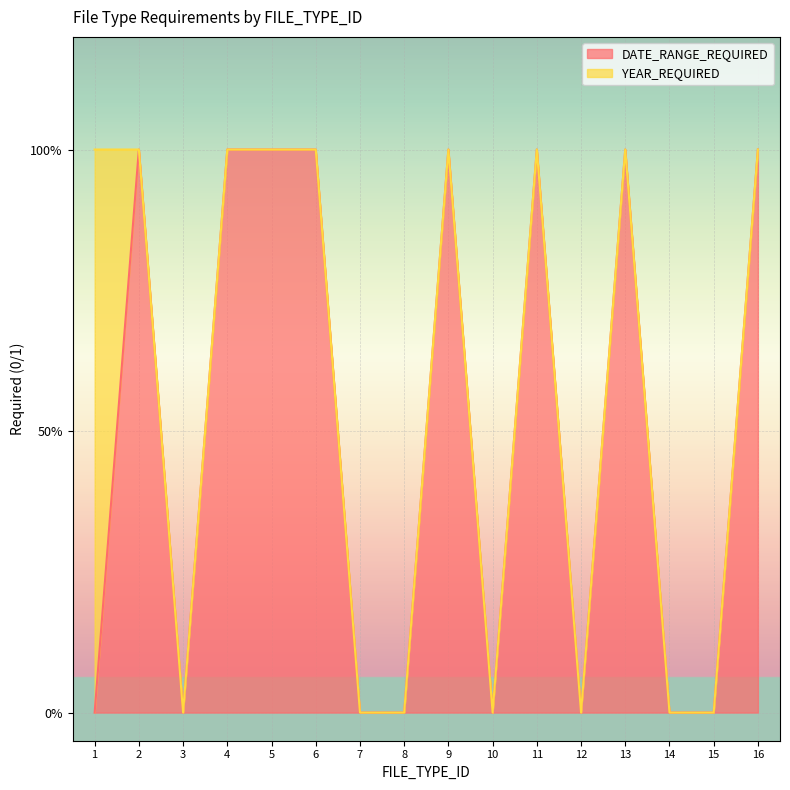

At which label is the value closest to 0?

1